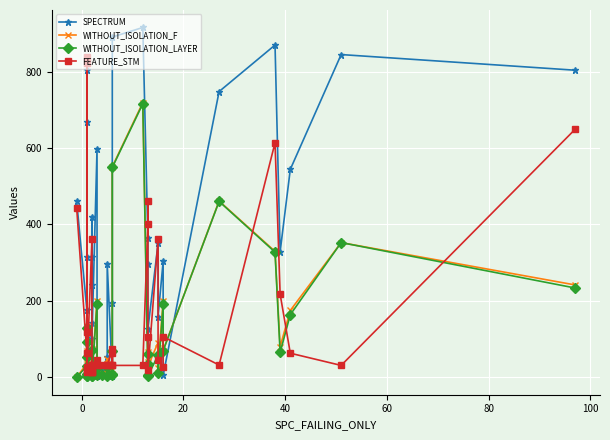

How many lines are shown in the chart?

4